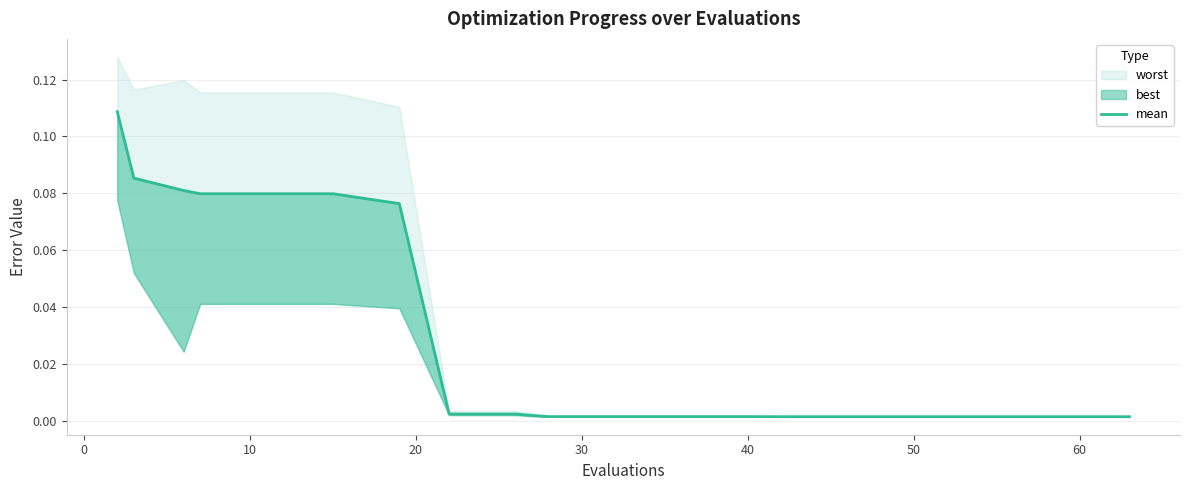

Reading left to right, extract all data points from this chart.

0.1	0.1	0.1	0.1	0.1	0.1	0.1	0.0	0.0	0.0	0.0	0.0	0.0	0.0	0.0	0.0	0.0	0.0	0.0	0.0